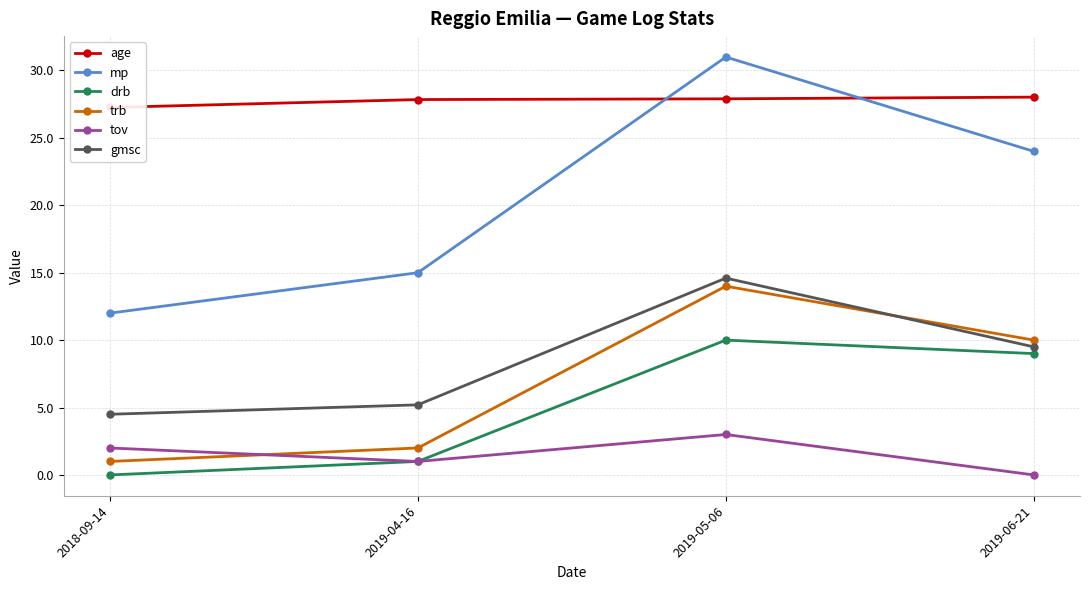

Which series changed the most between 2018-09-14 and 2019-05-06?

mp